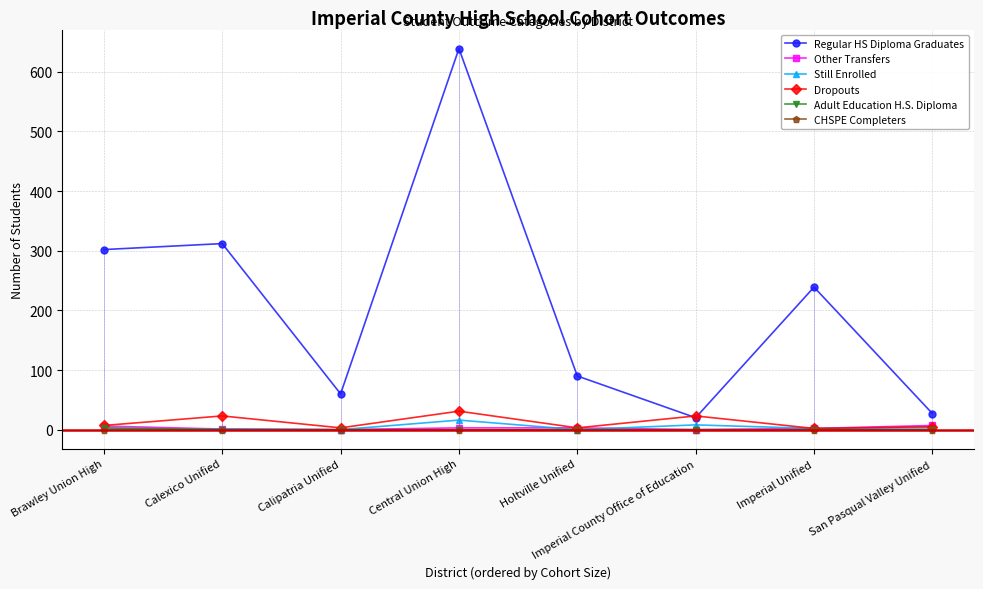

True or false: Dropouts has more than 1 points higher than both neighbors.

True